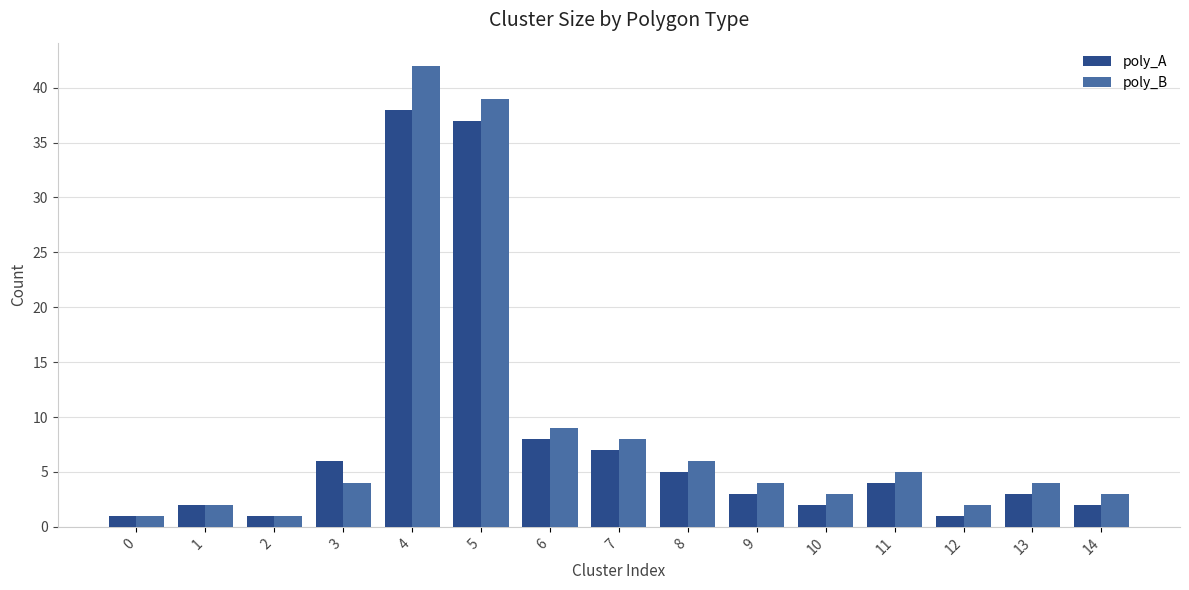

Does the chart contain stacked bars?

No